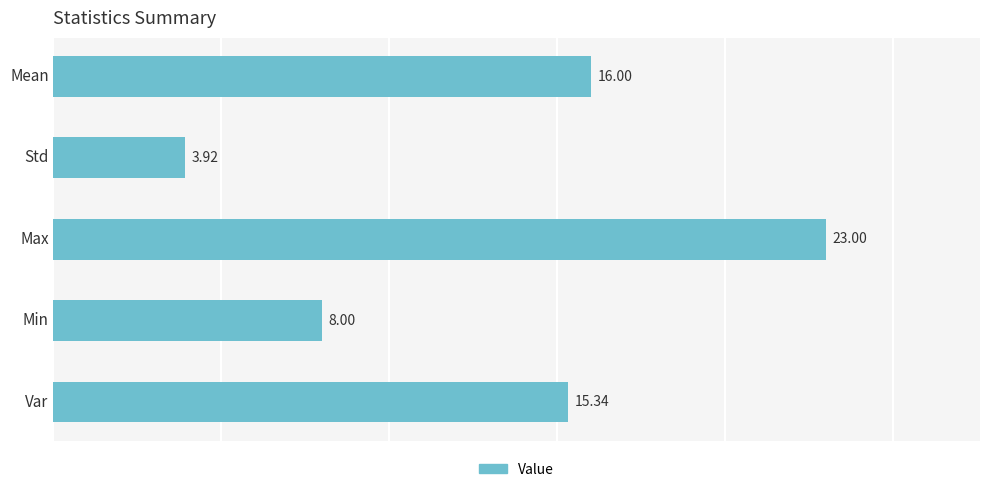

Which label corresponds to the smallest value in the chart?

Std